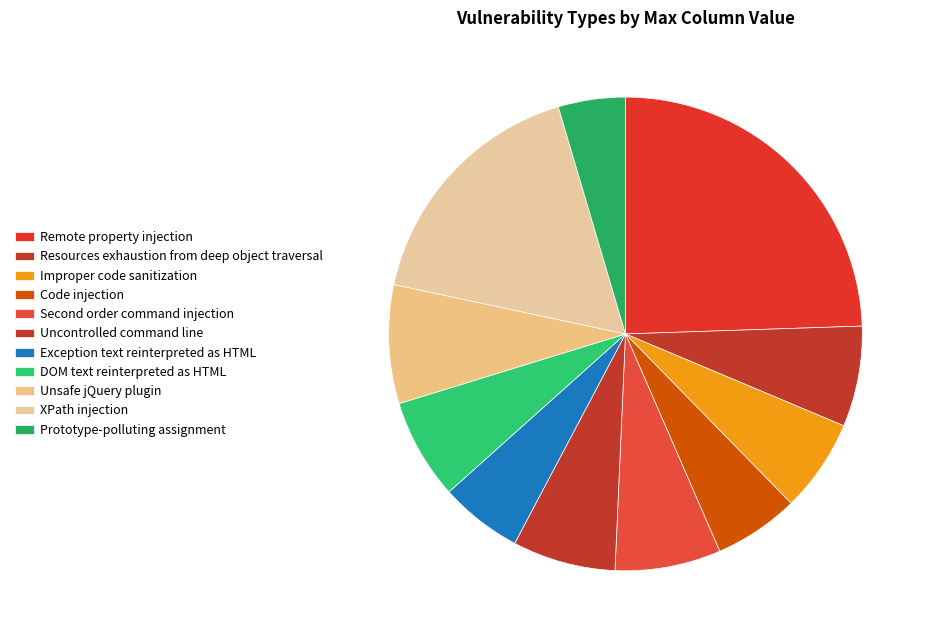

Count the number of slices in the pie.

11